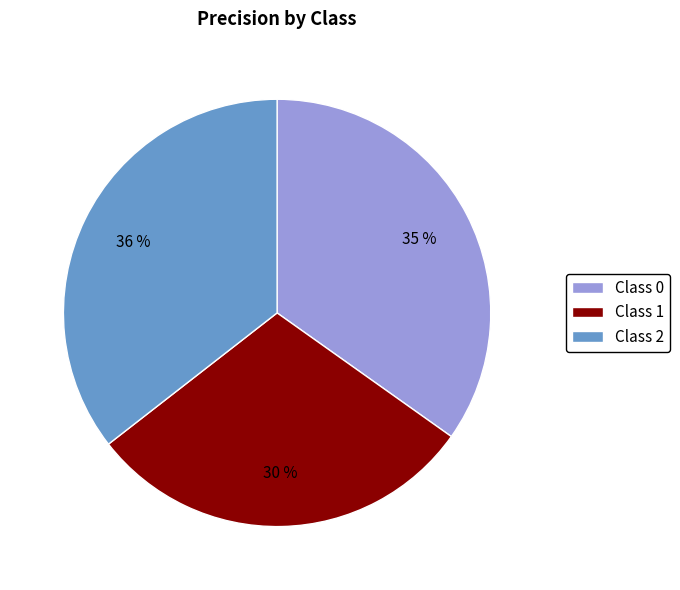

Which slice is the largest?

Class 2